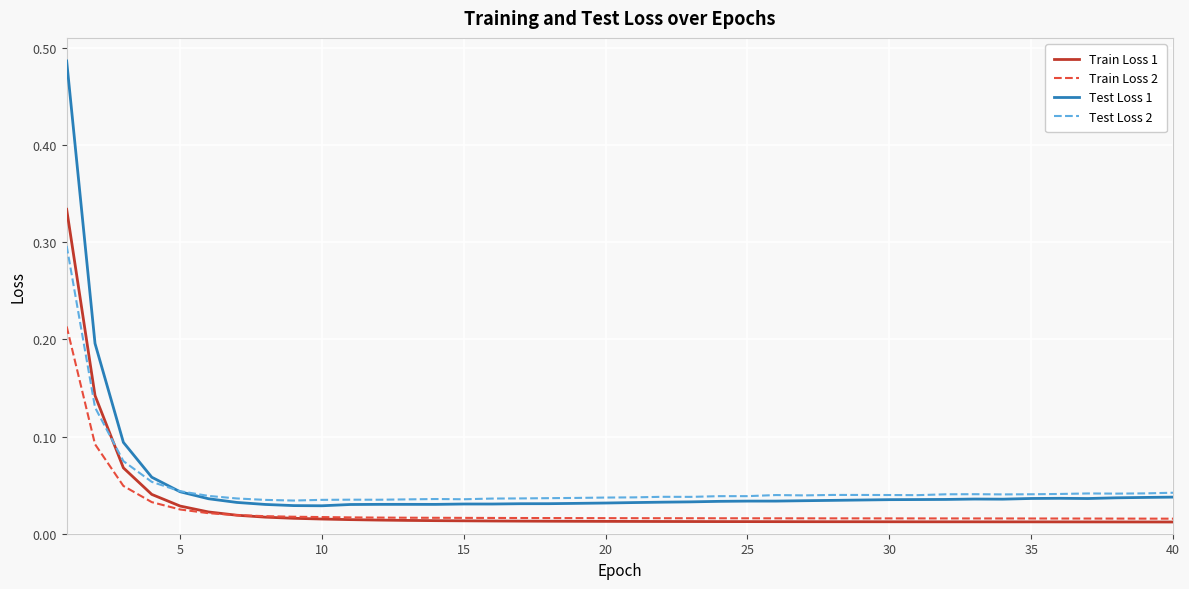

List the series in order of their peak value, lowest first.

Train Loss 2, Test Loss 2, Train Loss 1, Test Loss 1